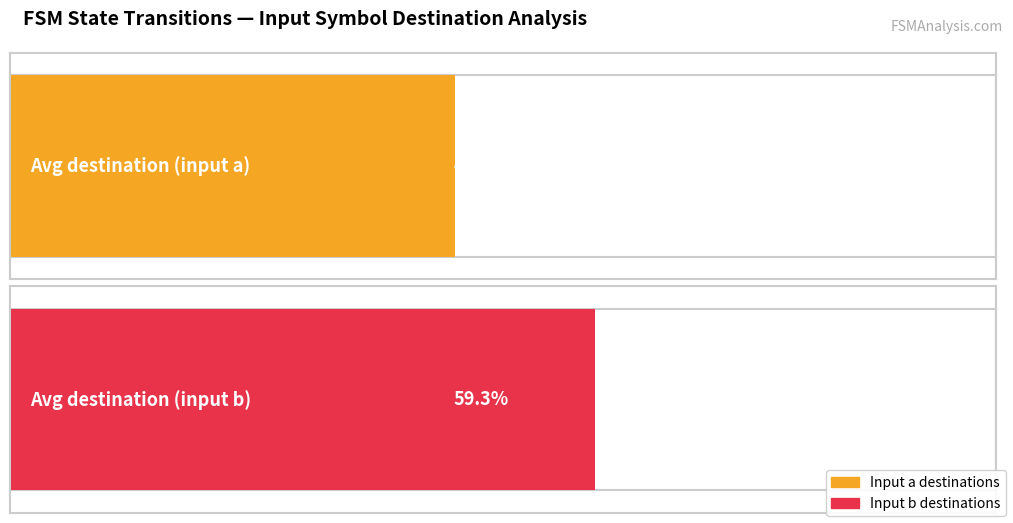

How many distinct data groups are displayed?

2